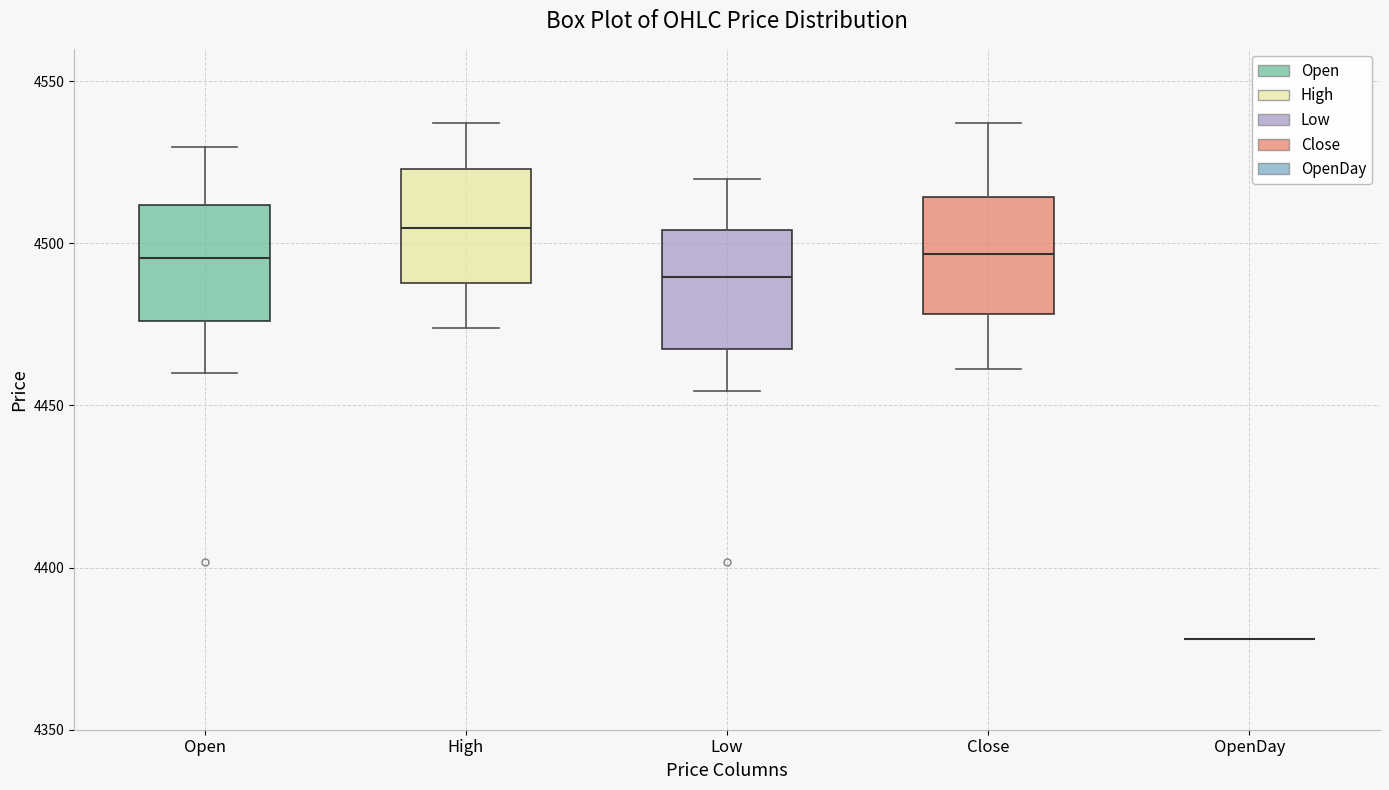

Reading left to right, transcribe this box plot: for each box, give where its median line is, the range the box spans, and where its two whiskers end, as read against the y-axis. The values are not printed on the chart, so give them approximately, as read against the axis.

Open: median 4495, box 4475 to 4510, whiskers 4460 to 4530
High: median 4505, box 4490 to 4525, whiskers 4475 to 4535
Low: median 4490, box 4465 to 4505, whiskers 4455 to 4520
Close: median 4495, box 4480 to 4515, whiskers 4460 to 4535
OpenDay: box collapsed to a line at 4380, whiskers 4380 to 4380